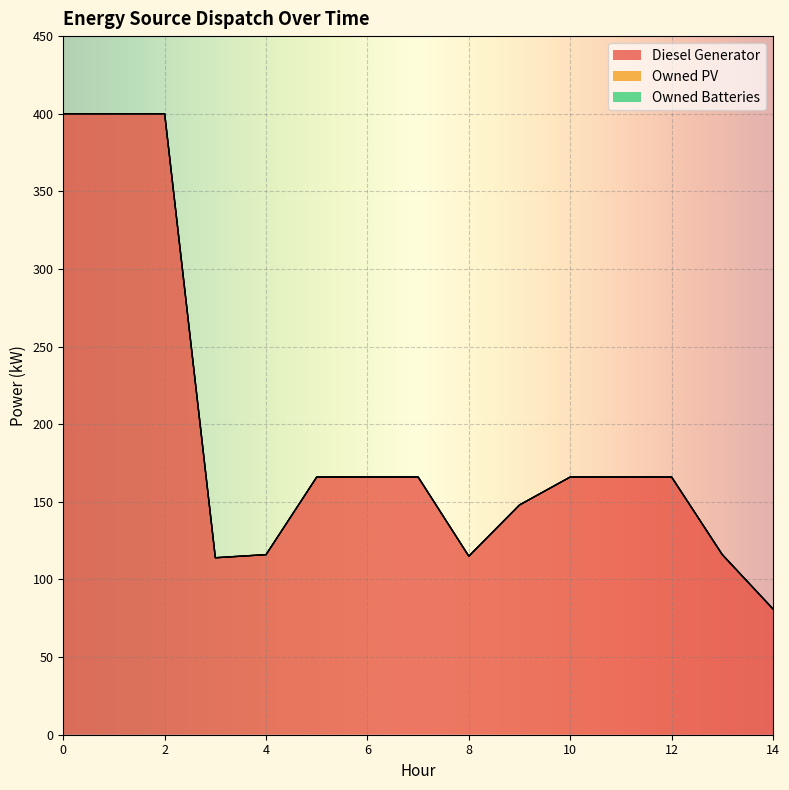

True or false: Owned Batteries and Owned PV cross at least once.

False